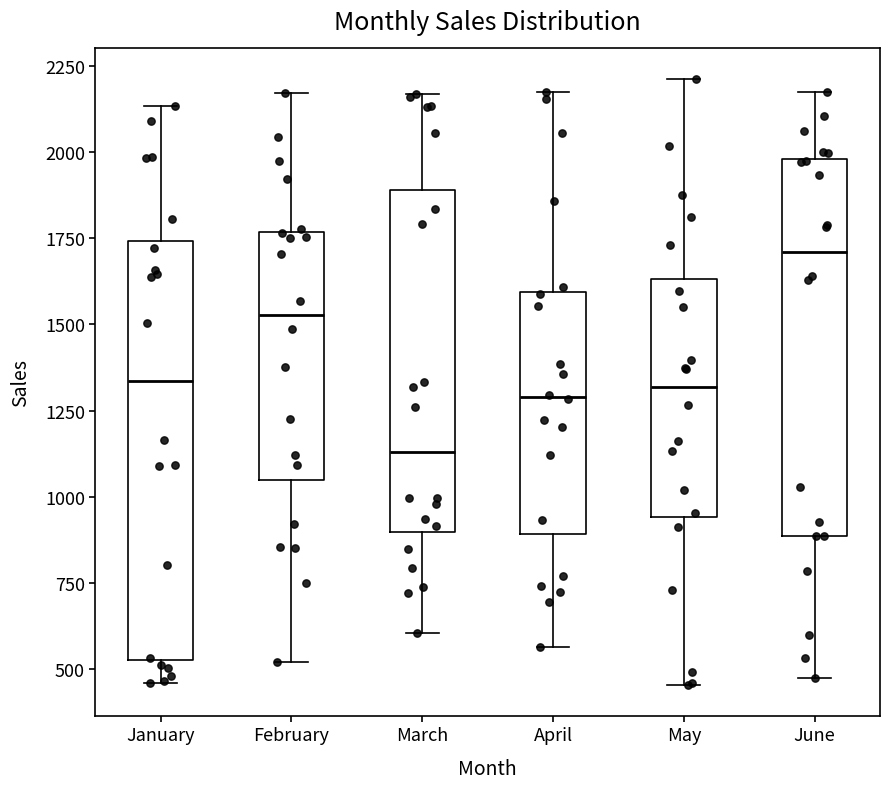

Which box's median line is the highest?

June